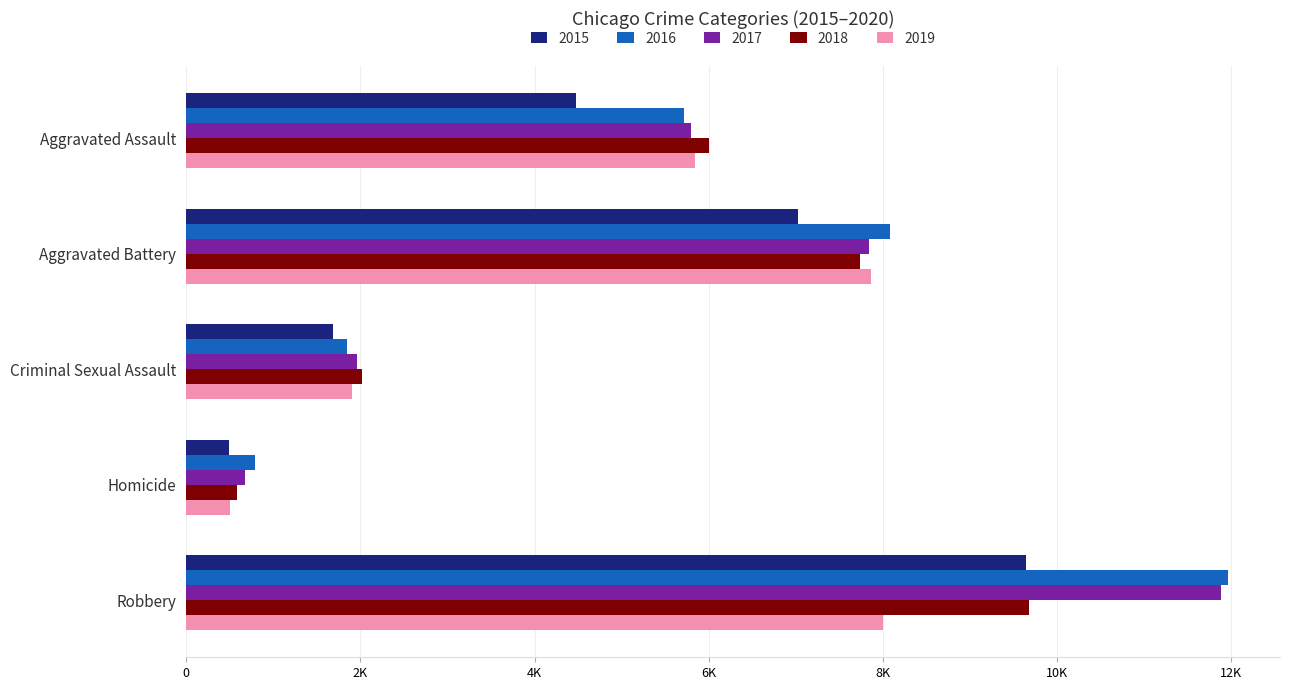

What are all the series names shown in the legend?

2015, 2016, 2017, 2018, 2019